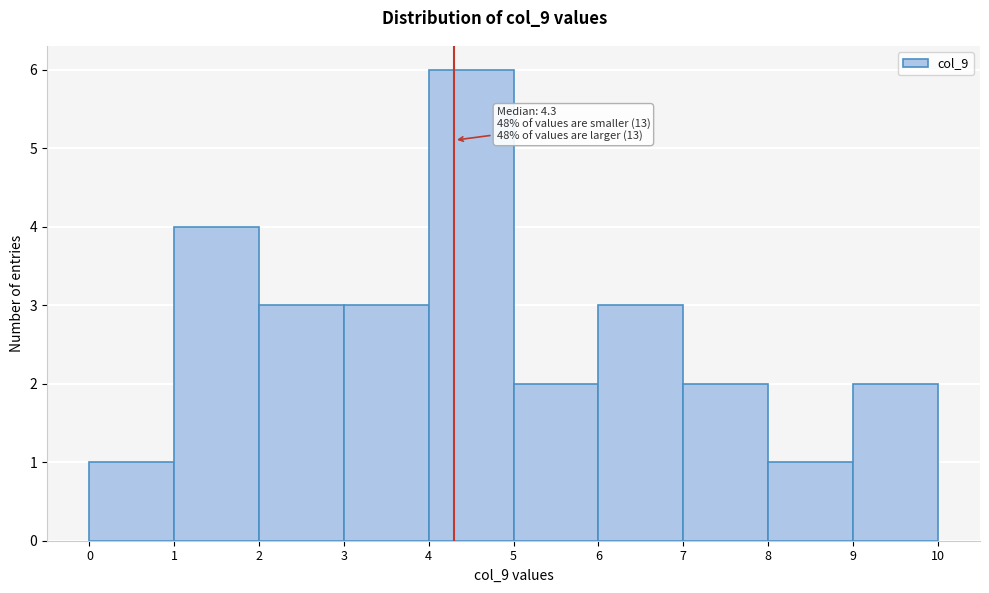

Over which range of the x-axis is the bar tallest?

4 to 5